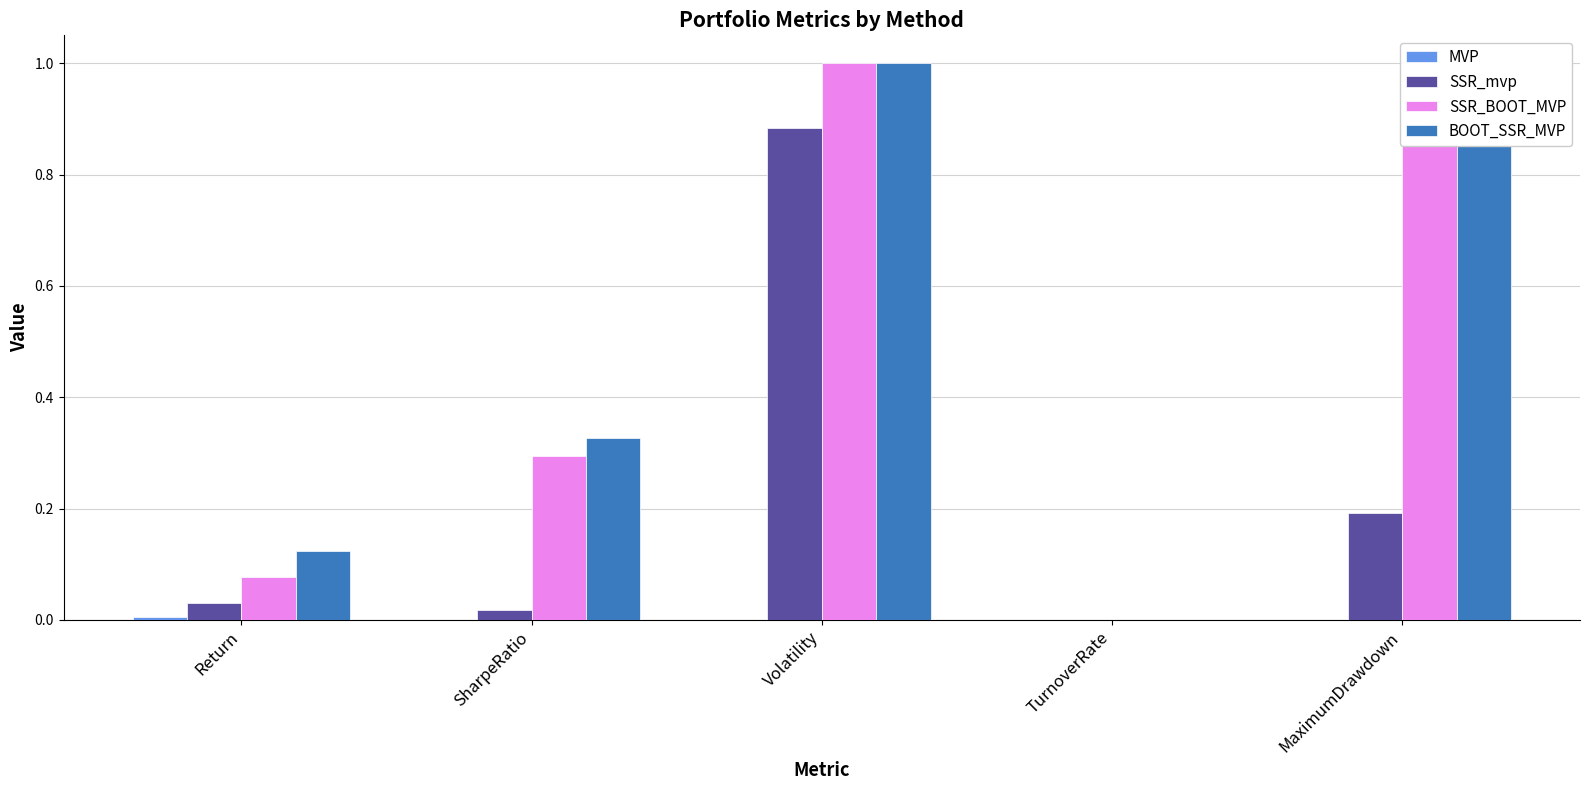

What is the maximum value shown in the chart?

1.0